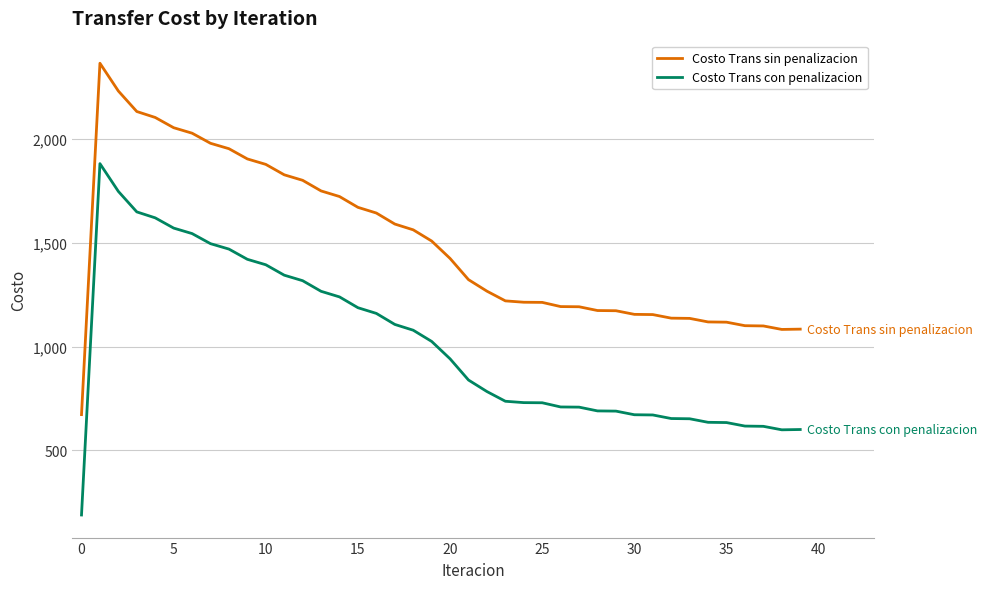

What is the maximum value for Costo Trans sin penalizacion?

2365.2